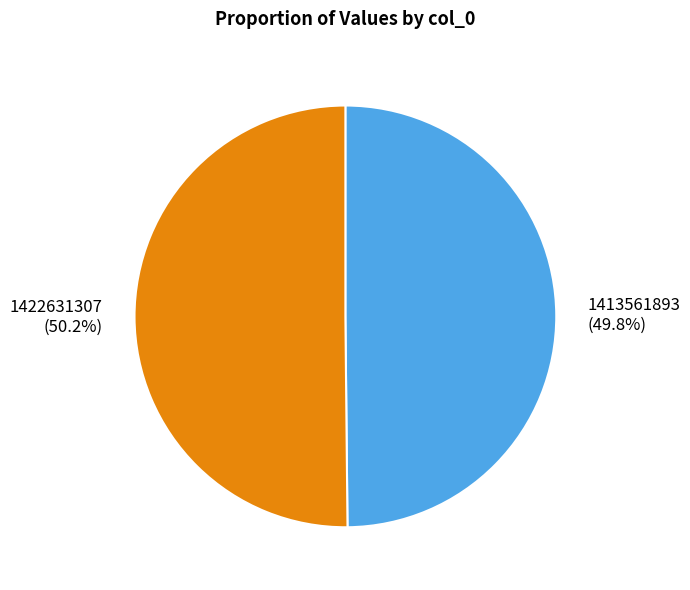

Approximately how many times larger is the value at 1422631307 compared to 1413561893?

1.0